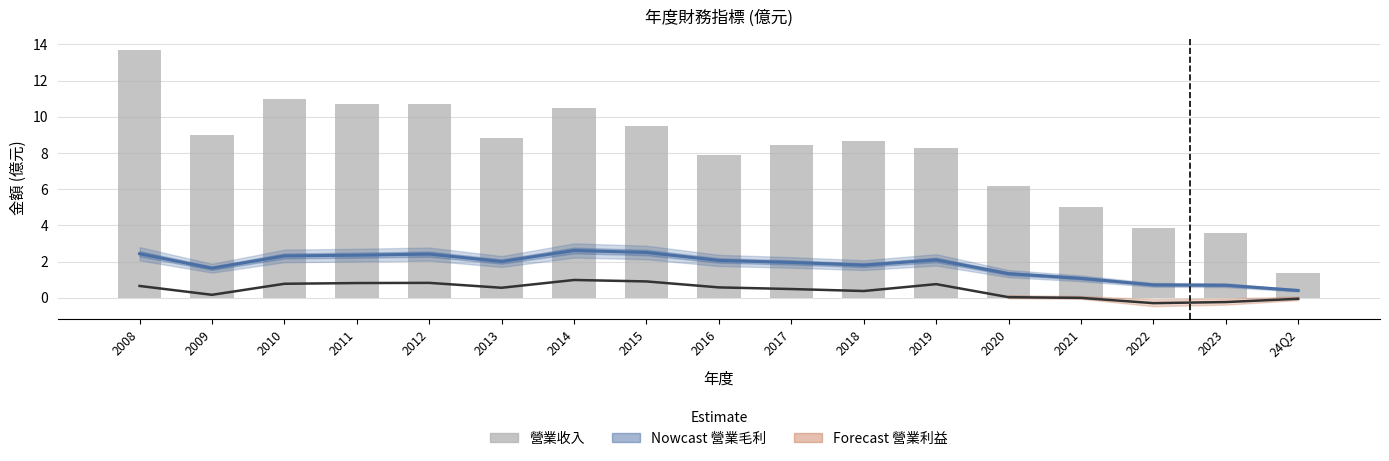

Reading right to left, extract all data points from this chart.

營業毛利 (Nowcast): 0.4	0.7	0.7	1.1	1.3	2.1	1.8	1.9	2.1	2.5	2.6	2.0	2.4	2.4	2.3	1.6	2.4
營業利益 (Forecast): -0.1	-0.2	-0.3	-0.0	0.0	0.8	0.4	0.5	0.6	0.9	1.0	0.6	0.8	0.8	0.8	0.2	0.7
營業收入: 1.3	3.6	3.9	5.0	6.2	8.2	8.6	8.4	7.9	9.5	10.5	8.8	10.7	10.7	11.0	9.0	13.7